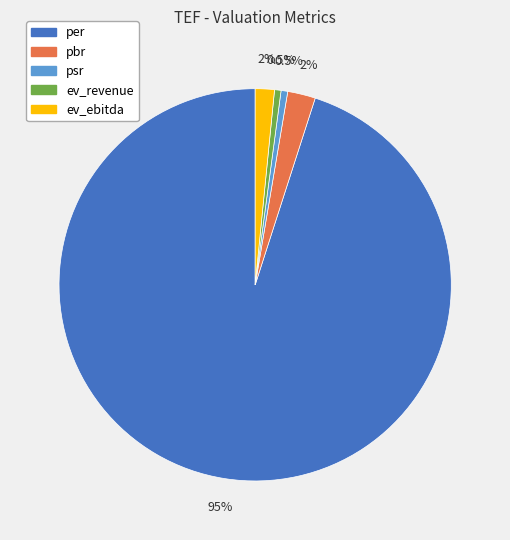

What is the largest slice in the pie chart?

per